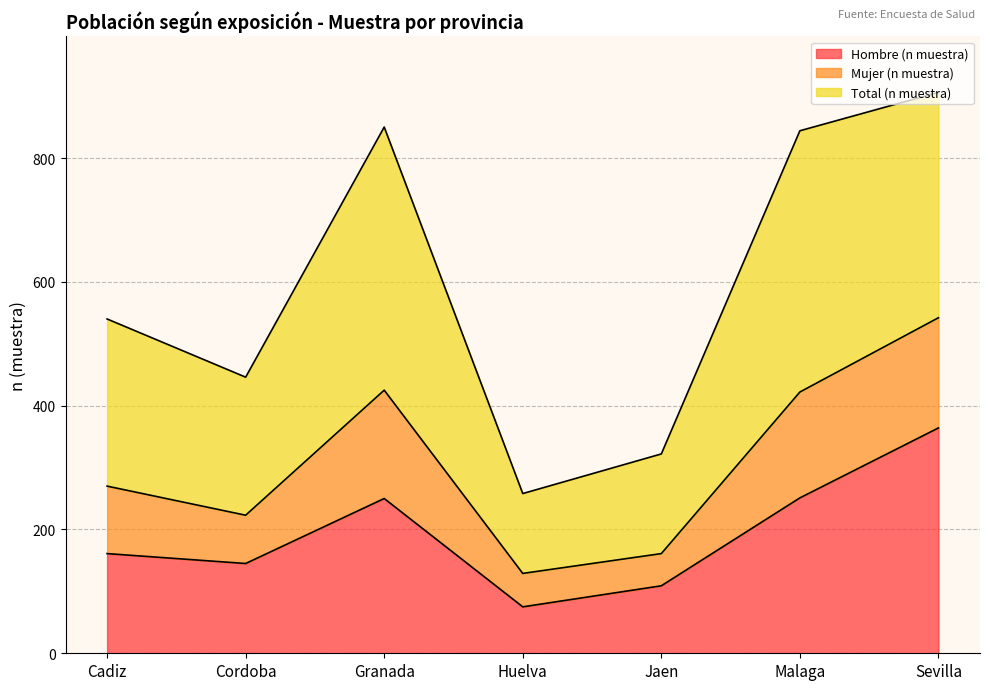

The value of Hombre (n muestra) at Malaga is 444. True or false?

False